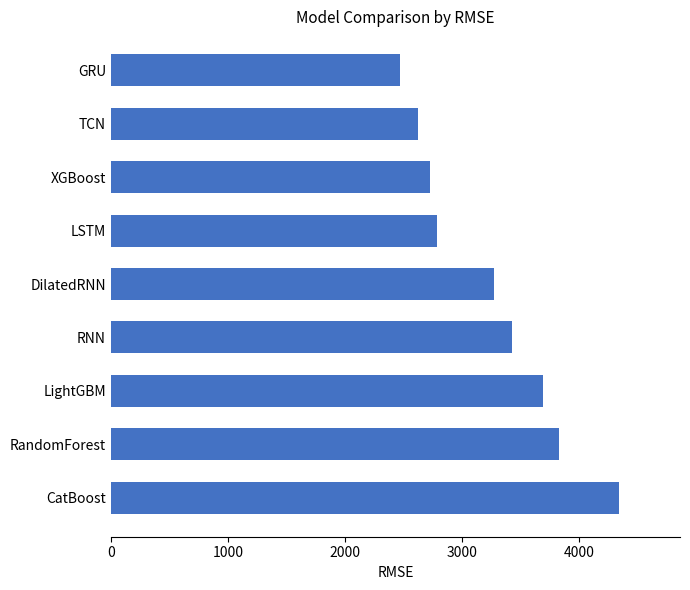

Read the value at DilatedRNN.

3276.1